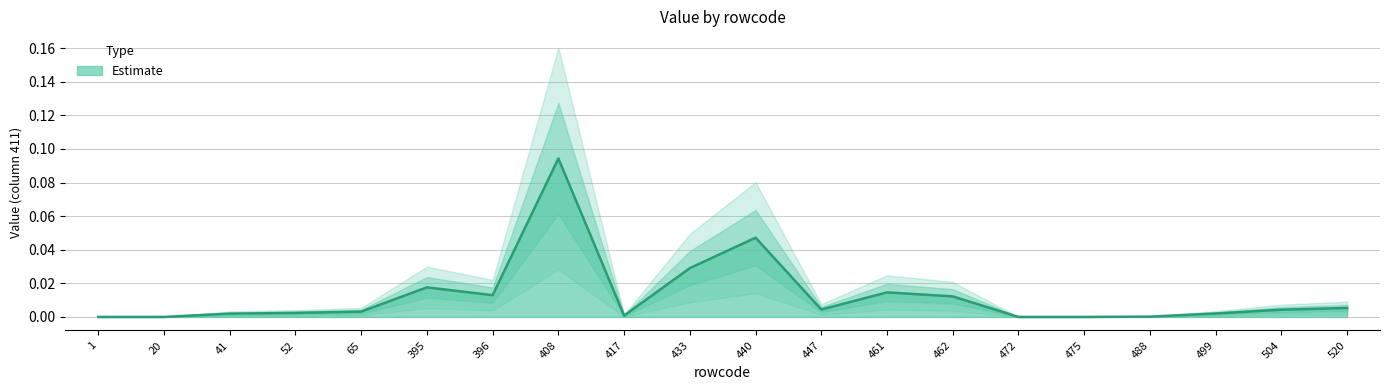

Reading right to left, what are all the values shown in this chart?

0.0	0.0	0.0	0.0	0.0	0.0	0.0	0.0	0.0	0.0	0.0	0.0	0.1	0.0	0.0	0.0	0.0	0.0	0.0	0.0